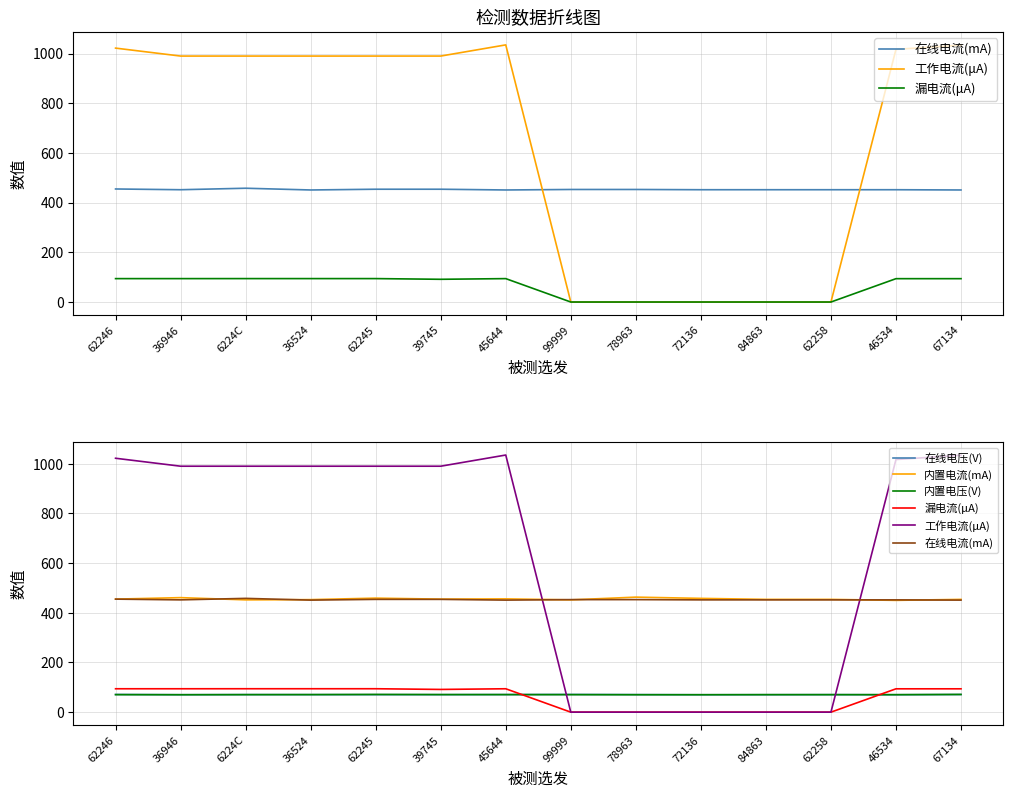

How many lines are shown in the chart?

6